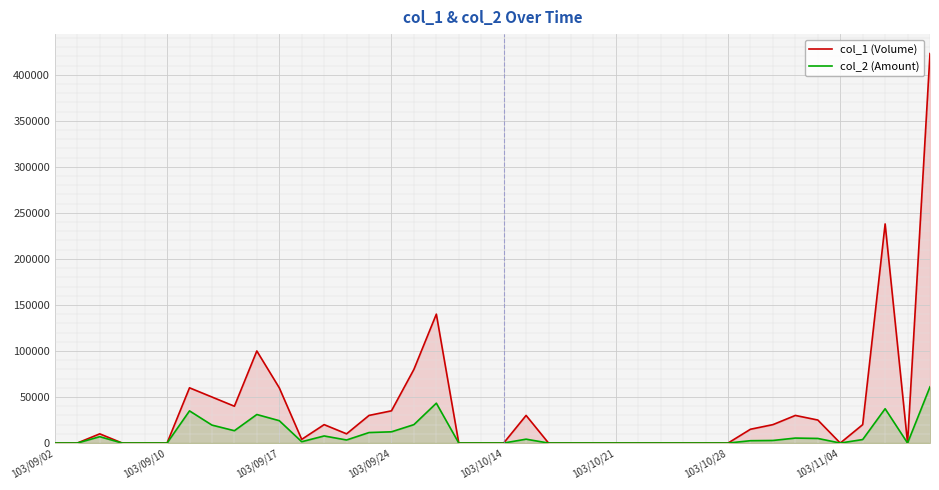

What is the highest value of the col_2 (Amount) series?

61070